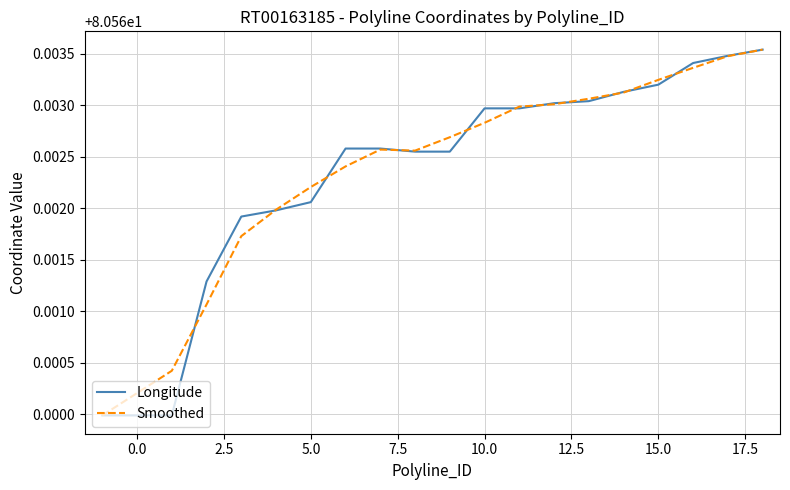

What are all the series names shown in the legend?

Longitude, Smoothed